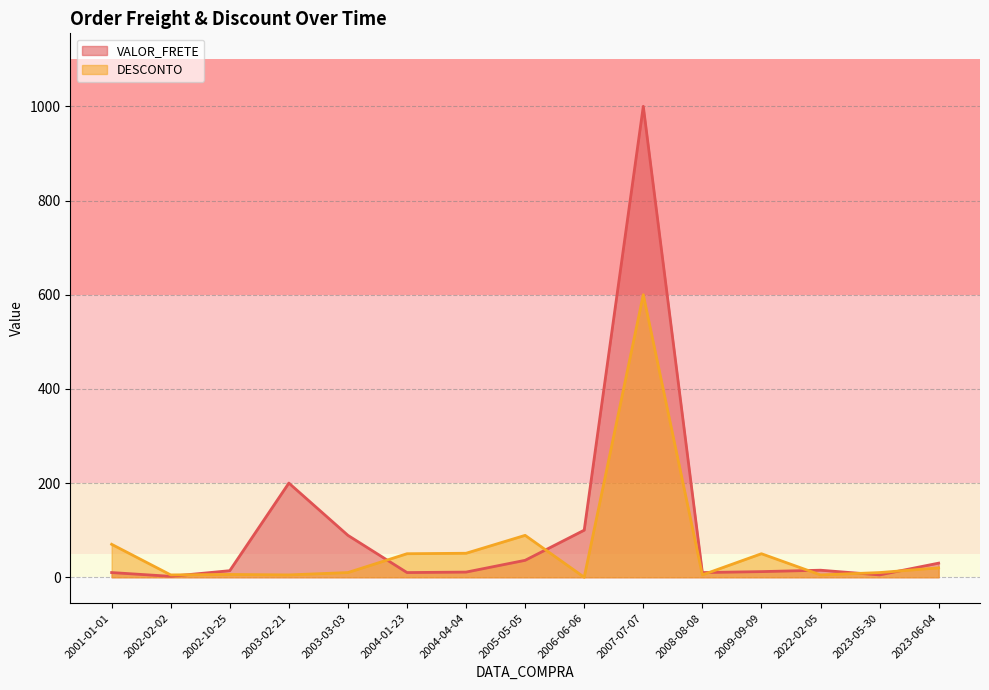

At which label is VALOR_FRETE closest to 501?

2003-02-21